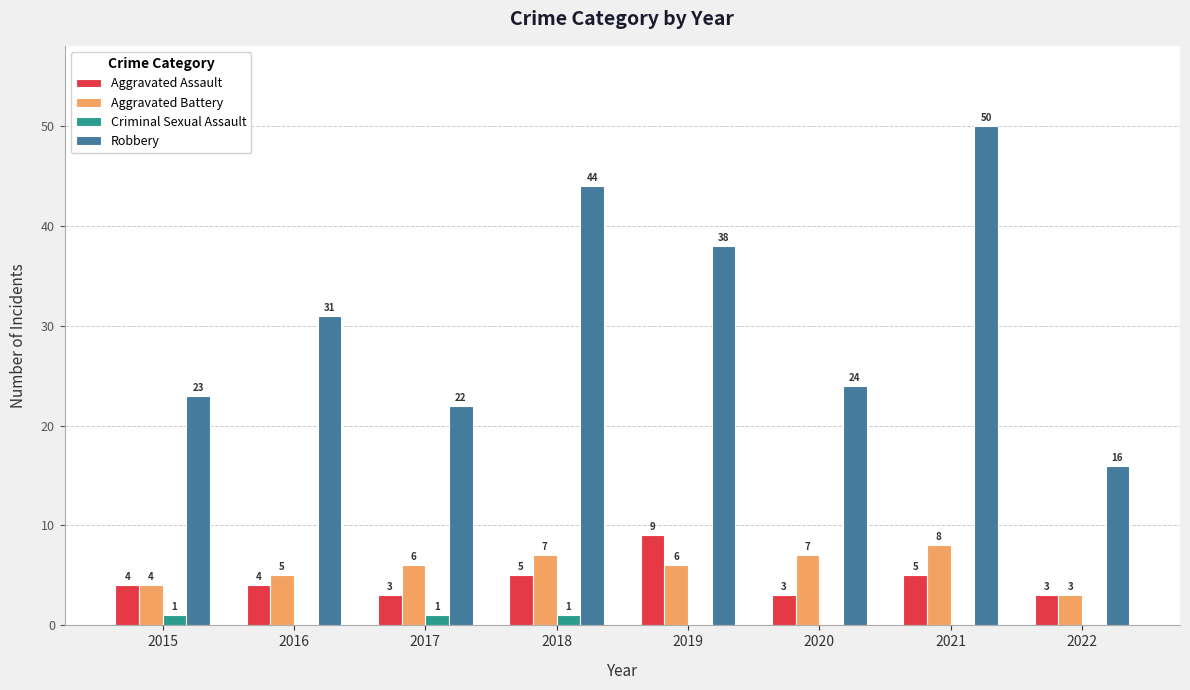

The value of Aggravated Assault at 2022 is 3. True or false?

True